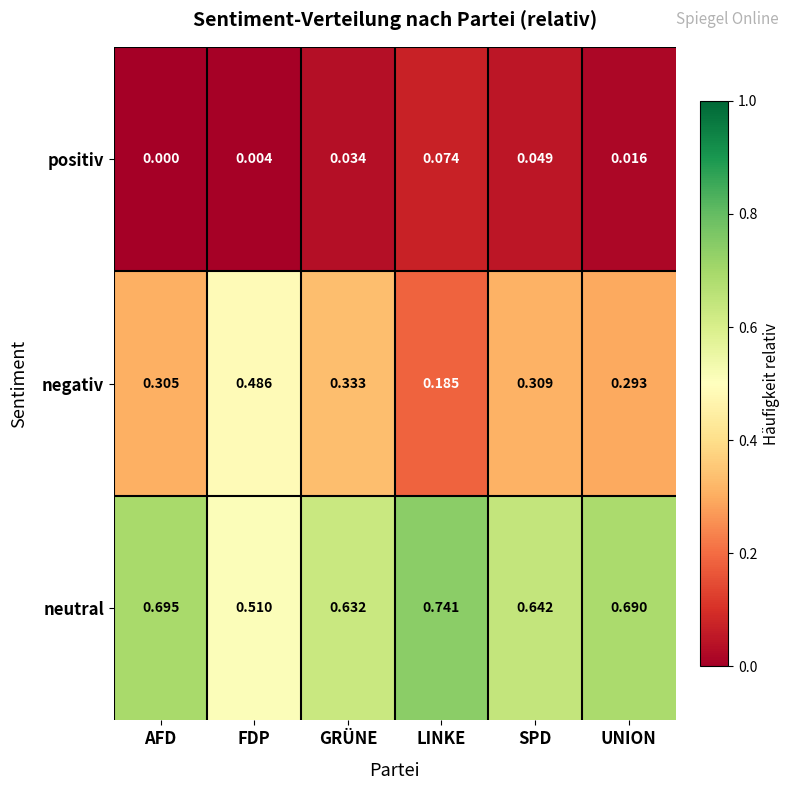

List the series in order of their peak value, highest first.

neutral, negativ, positiv